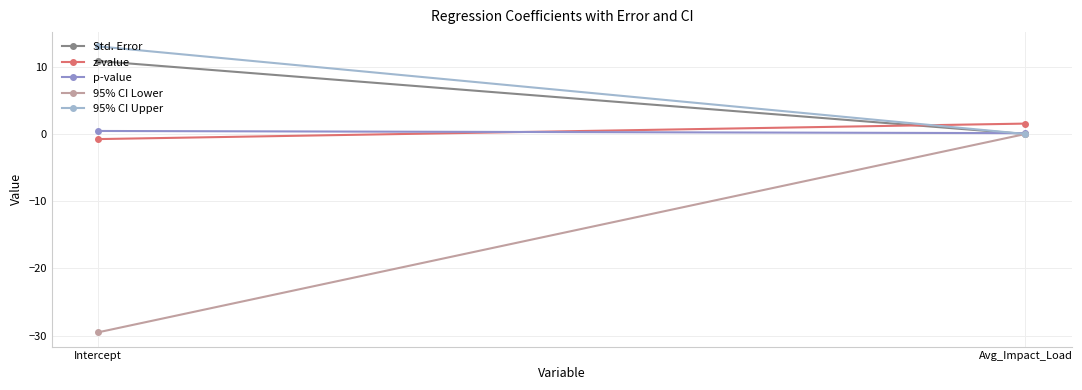

Reading left to right, list all the values displayed in this chart.

Std. Error: 10.8	0.0
z-value: -0.8	1.5
p-value: 0.4	0.1
95% CI Lower: -29.5	0.0
95% CI Upper: 13.0	0.0